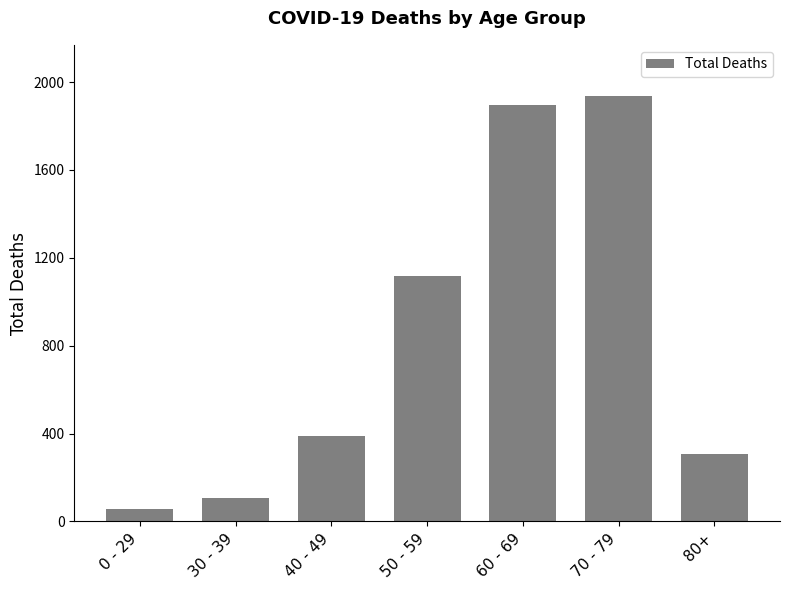

The value at 50 - 59 is 230. True or false?

False